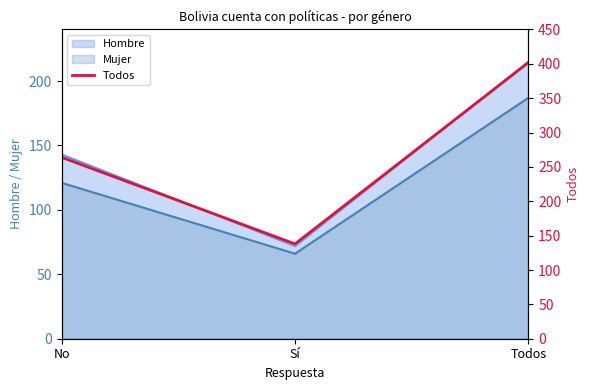

Which has a higher value, Sí or Todos?

Todos